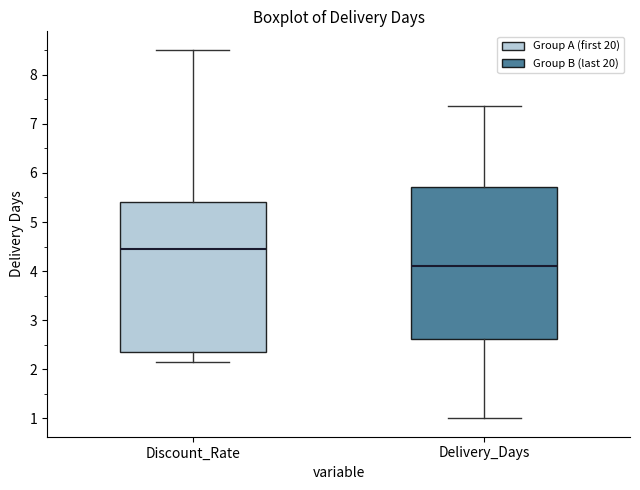

Which box's median line is the lowest?

Delivery_Days